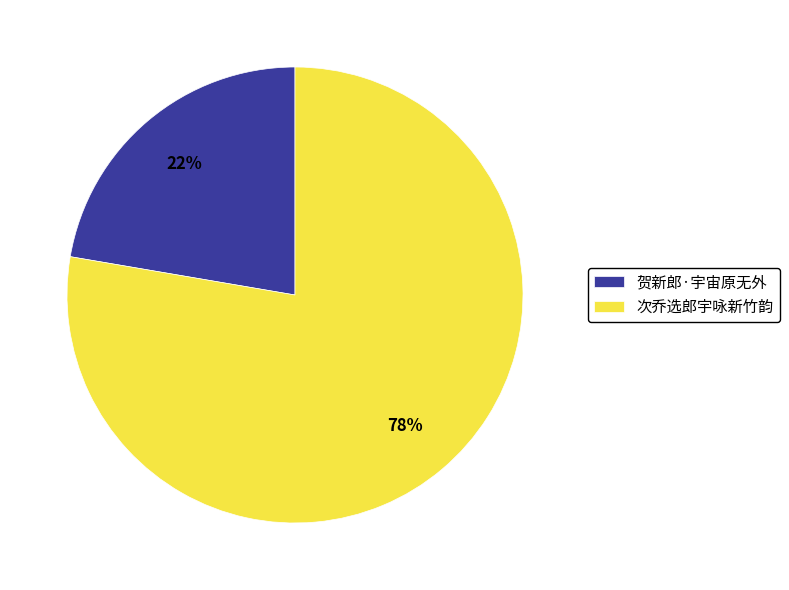

Rank the categories by value from highest to lowest.

次乔选郎宇咏新竹韵, 贺新郎·宇宙原无外